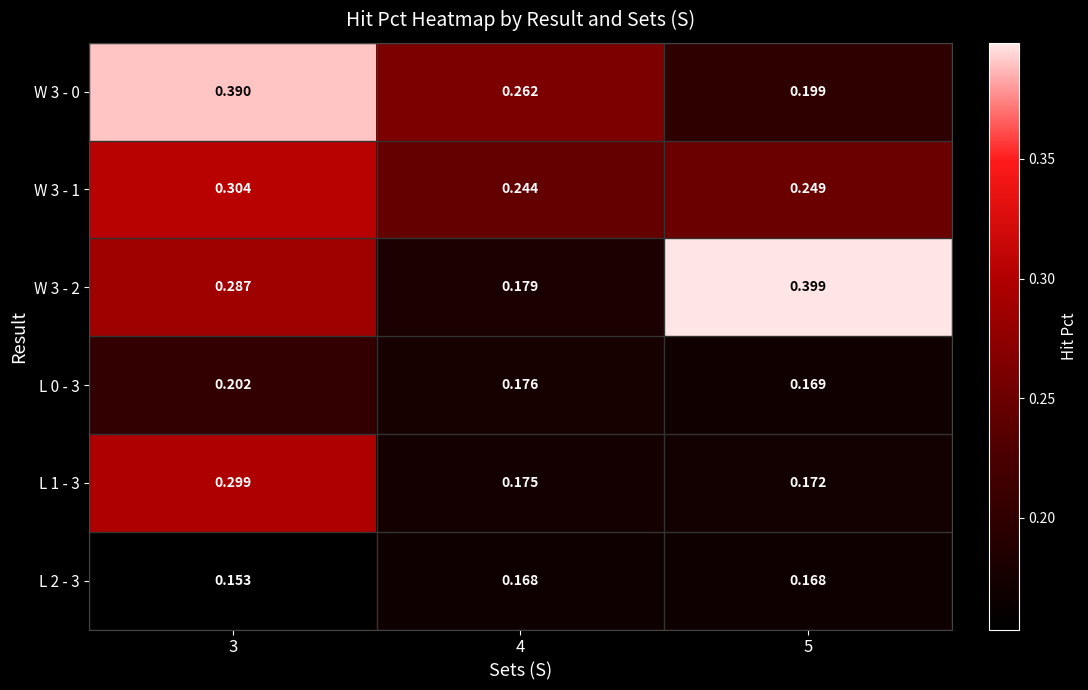

Is the value of L 0 - 3 at 3 greater than the value of W 3 - 0 at 4?

No